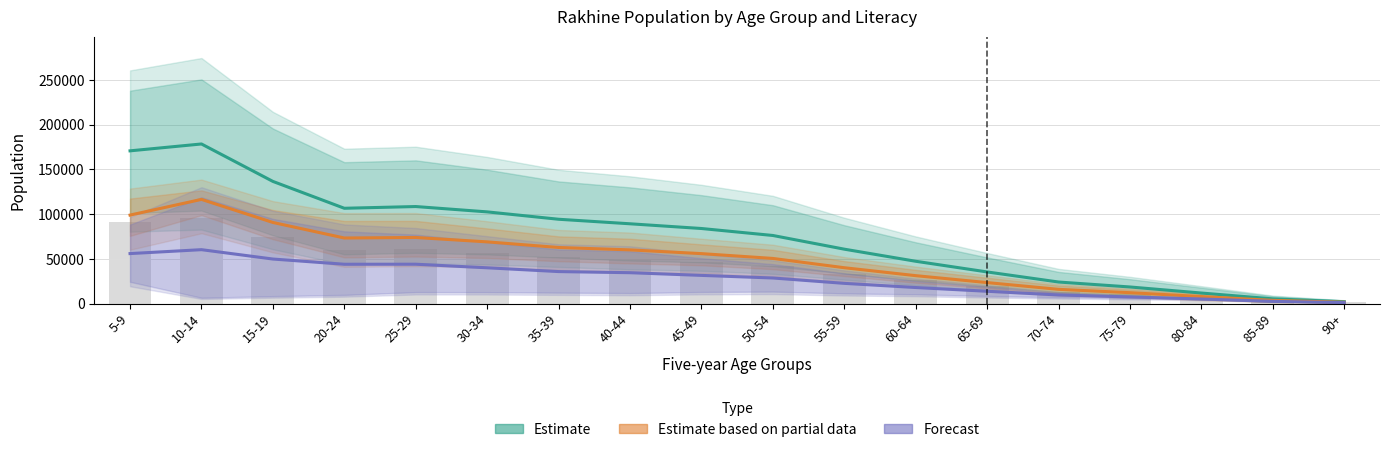

The value of Estimate based on partial data at 80-84 is 7862.0. True or false?

True